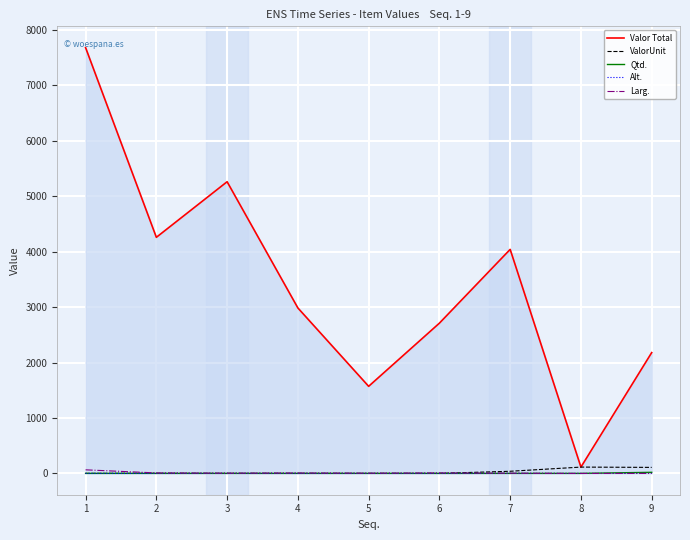

Which series changed the most between 1 and 8?

Valor Total